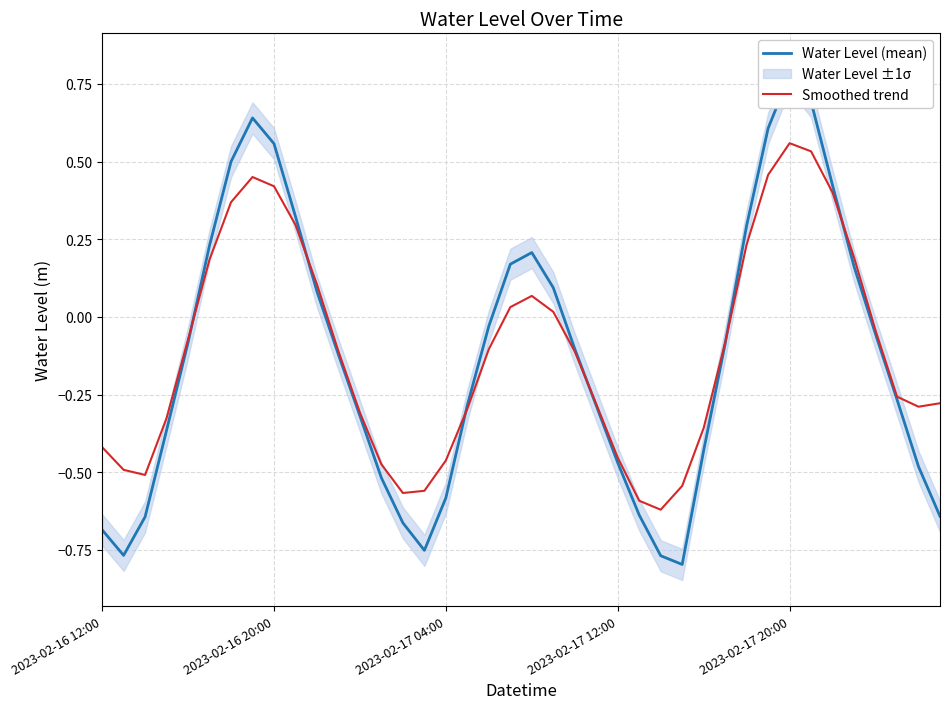

What is the minimum value shown in the chart?

-0.8